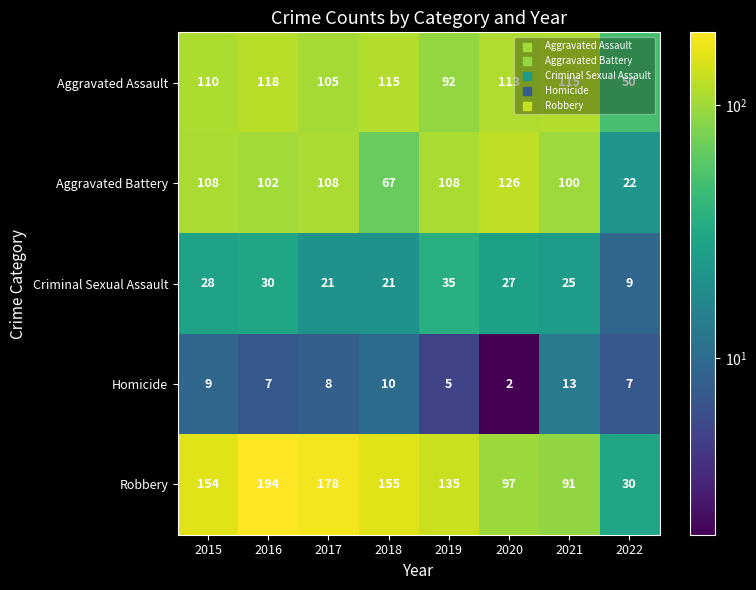

Which category has the lowest value in the Aggravated Assault series?

2022